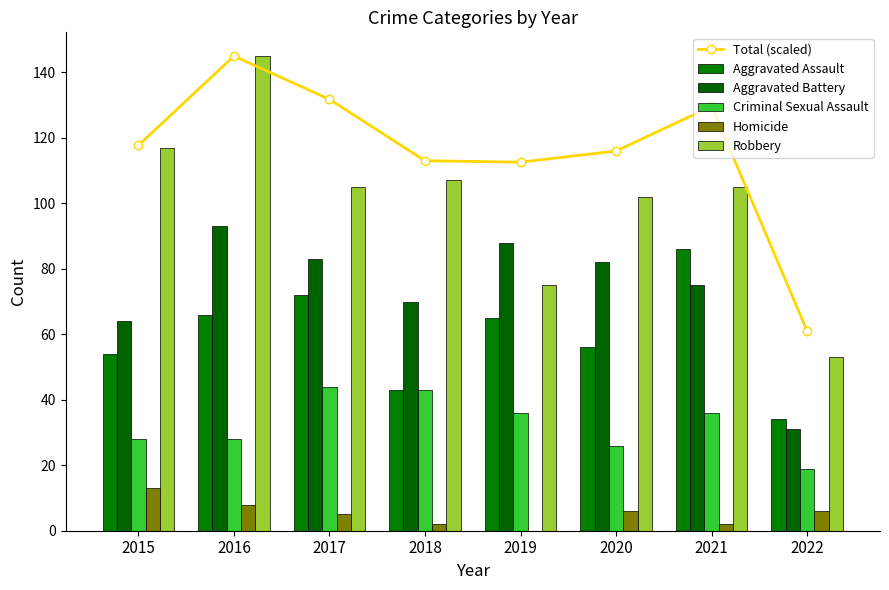

Count the number of data series in this chart.

6